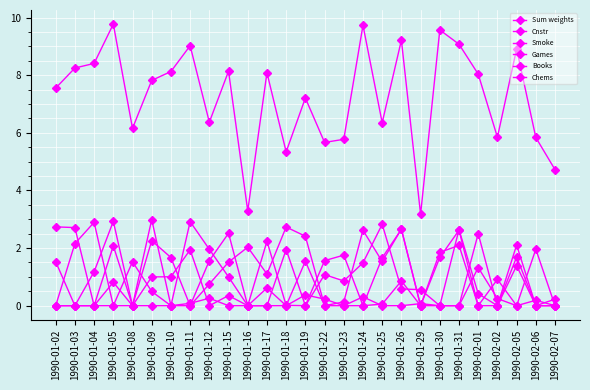

Is it true that Games equals 3.0 at 1990-01-09?

True